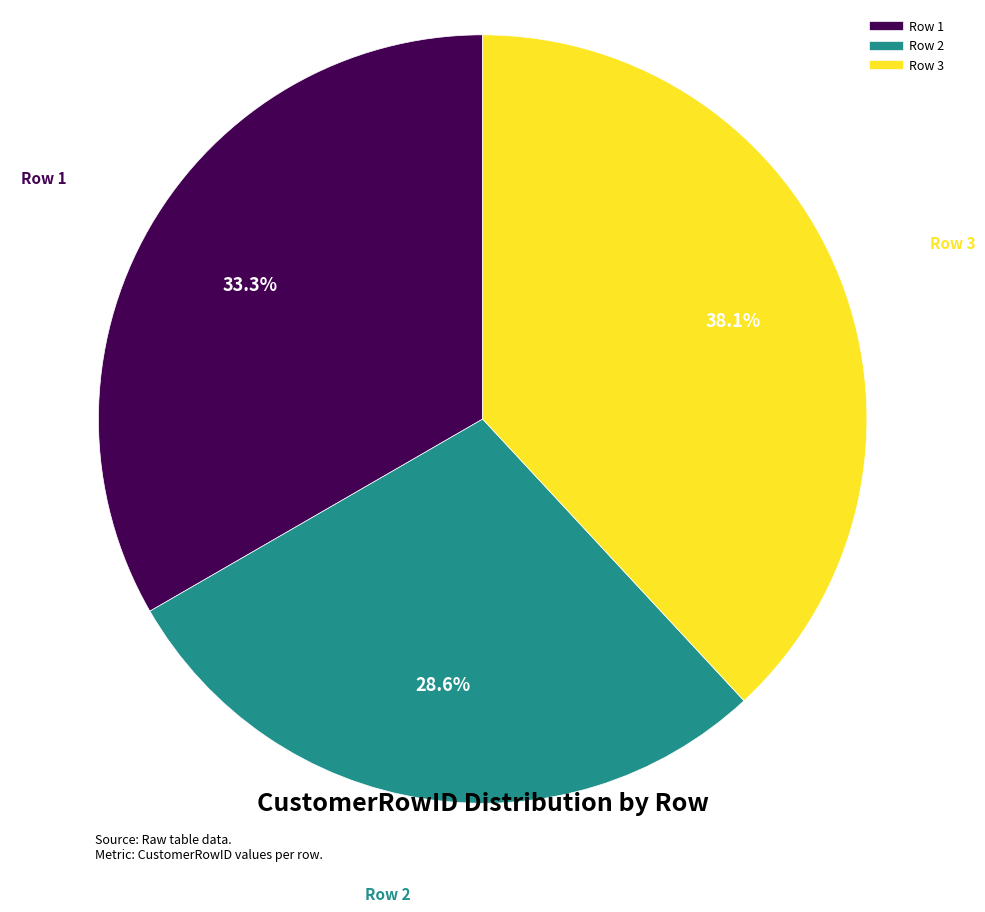

Approximately how many times larger is the value at Row 3 compared to Row 2?

1.3